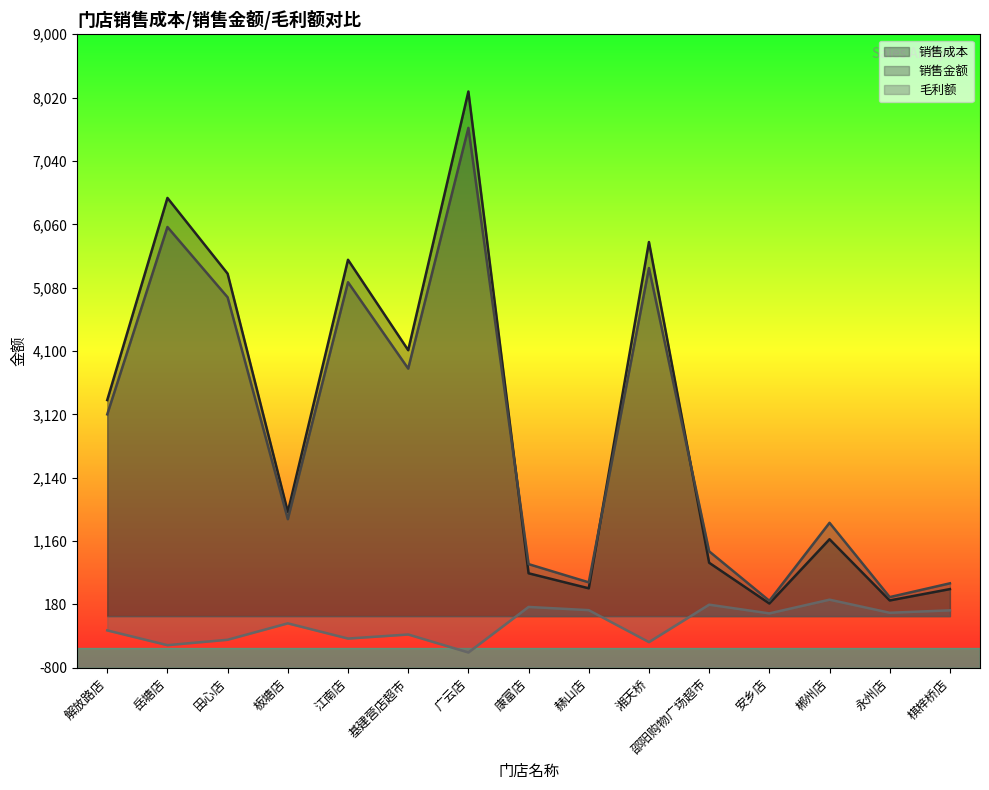

Which category has the lowest value across all series?

广云店